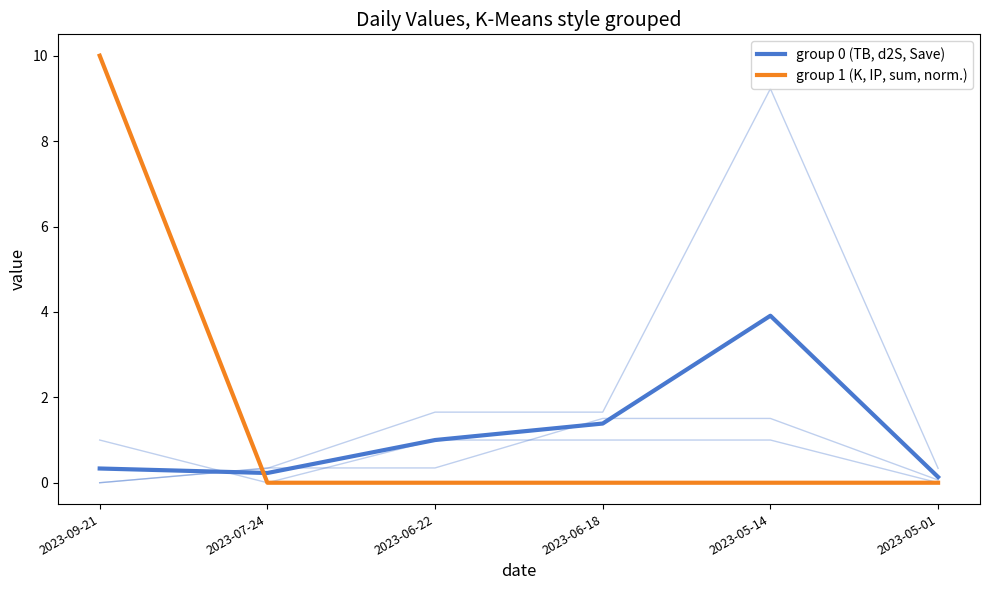

True or false: group 0 (TB, d2S, Save) has more than 1 points higher than both neighbors.

False